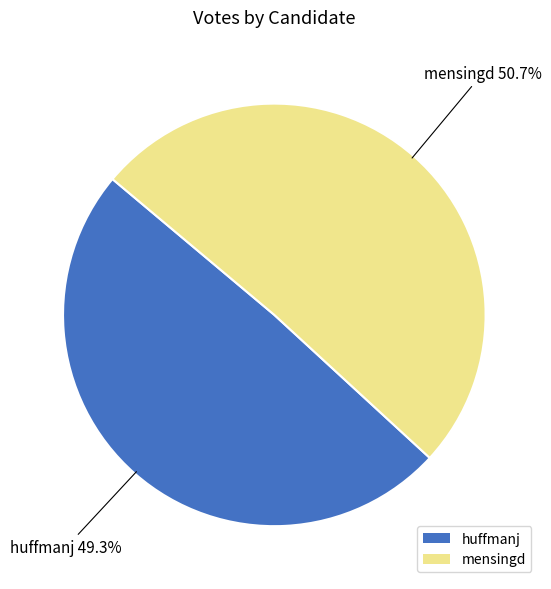

Which category accounts for the majority?

mensingd